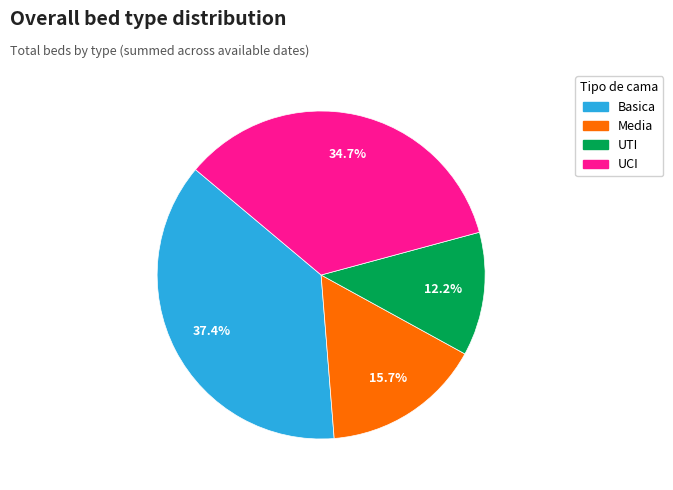

Rank the categories by value from highest to lowest.

Basica, UCI, Media, UTI